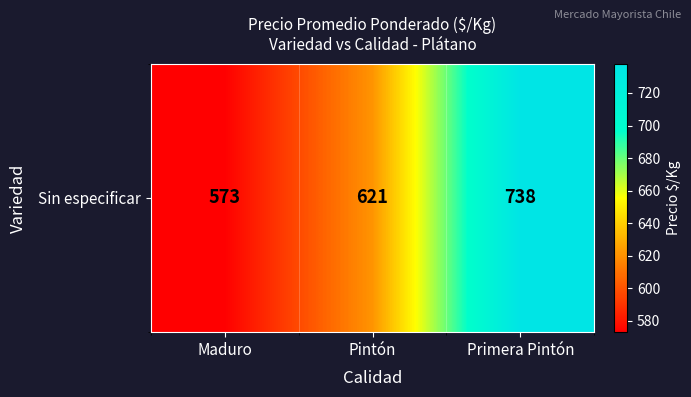

The chart shows a value of 573 at Maduro. True or false?

True